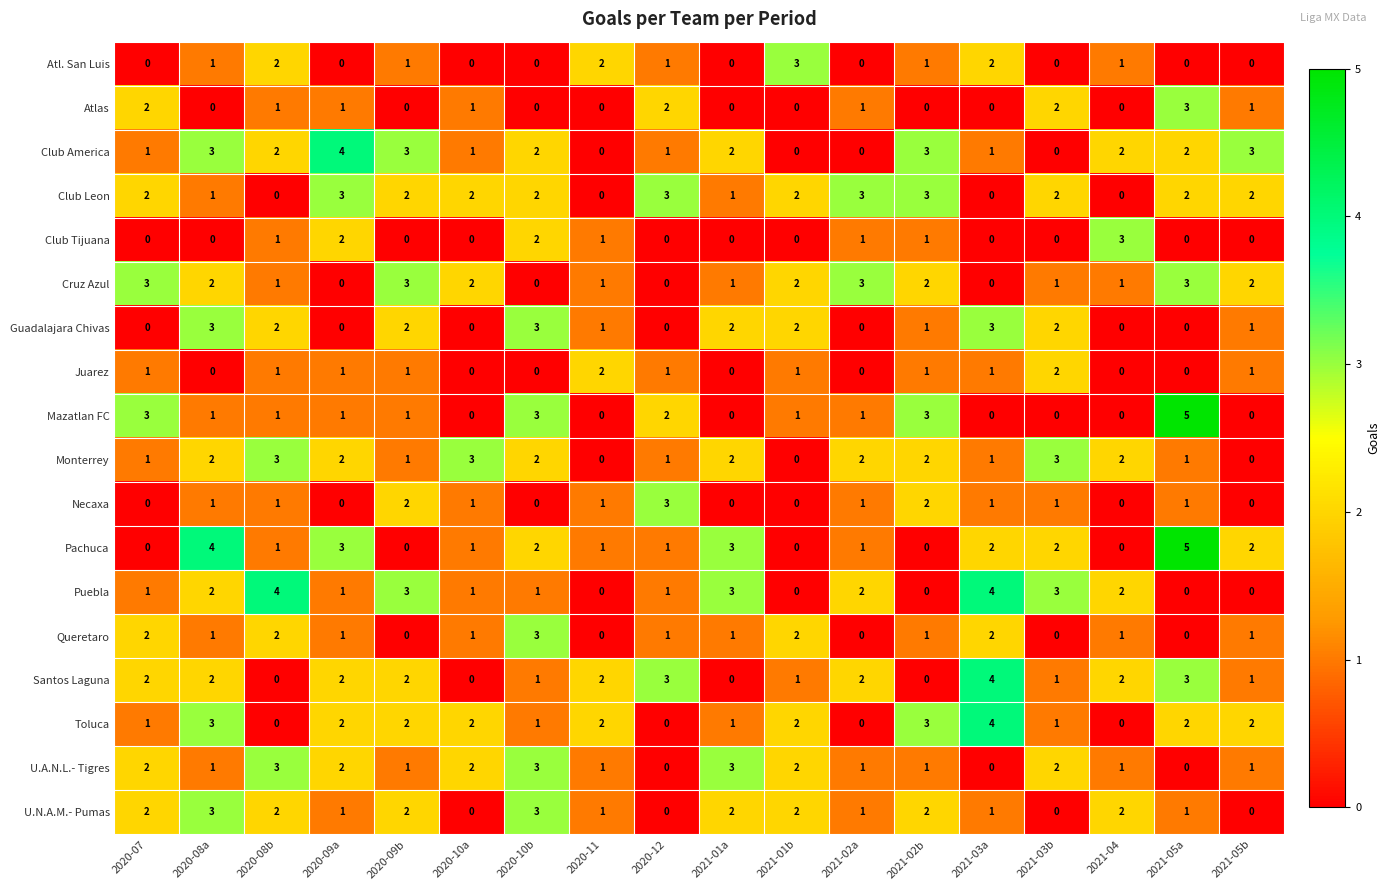

Which series changed the most between 2020-08a and 2020-09b?

Pachuca